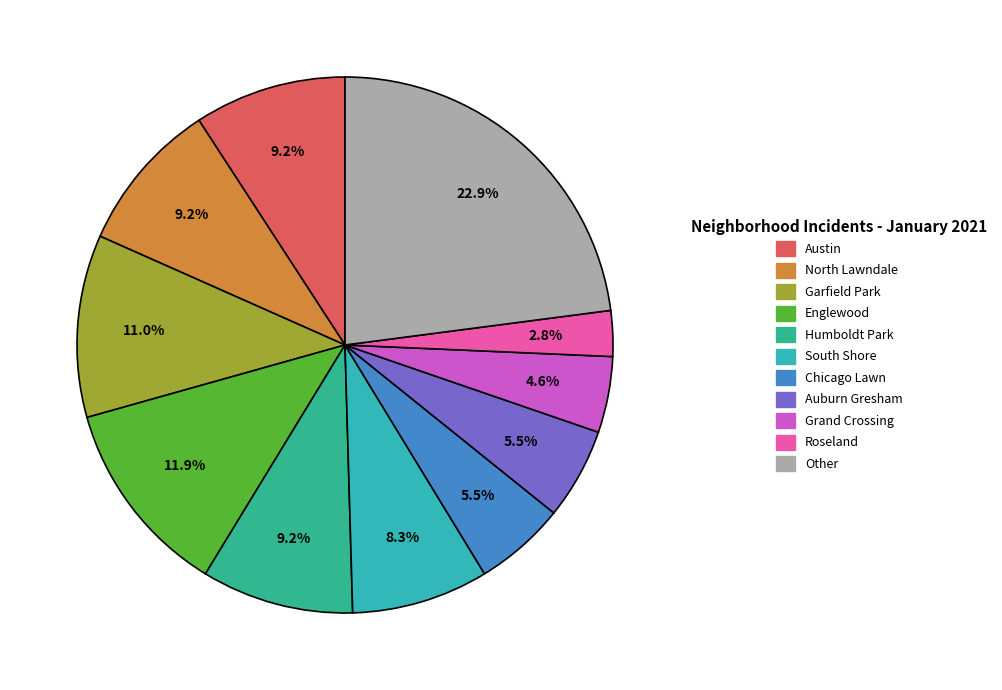

Does any single category account for the majority?

No